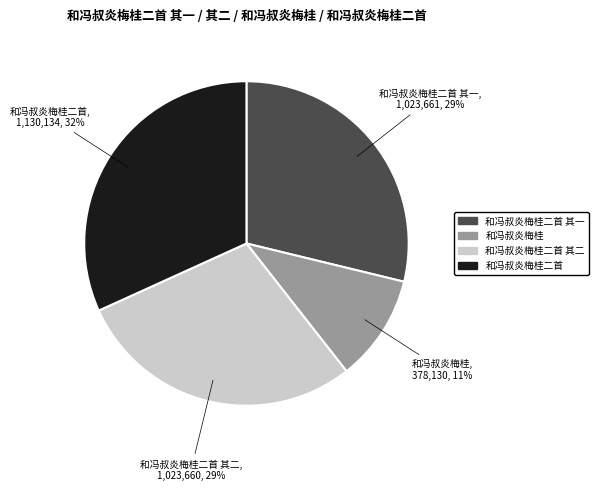

What is the ratio of the value at 和冯叔炎梅桂二首 to the value at 和冯叔炎梅桂二首 其一?

1.1